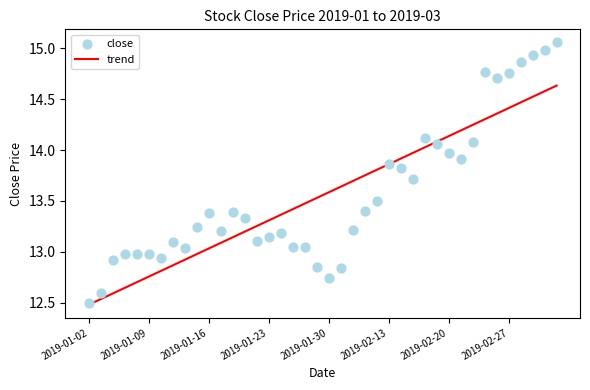

Approximately how many times larger is the value at 2019-01-23 compared to 2019-03-05?

0.9